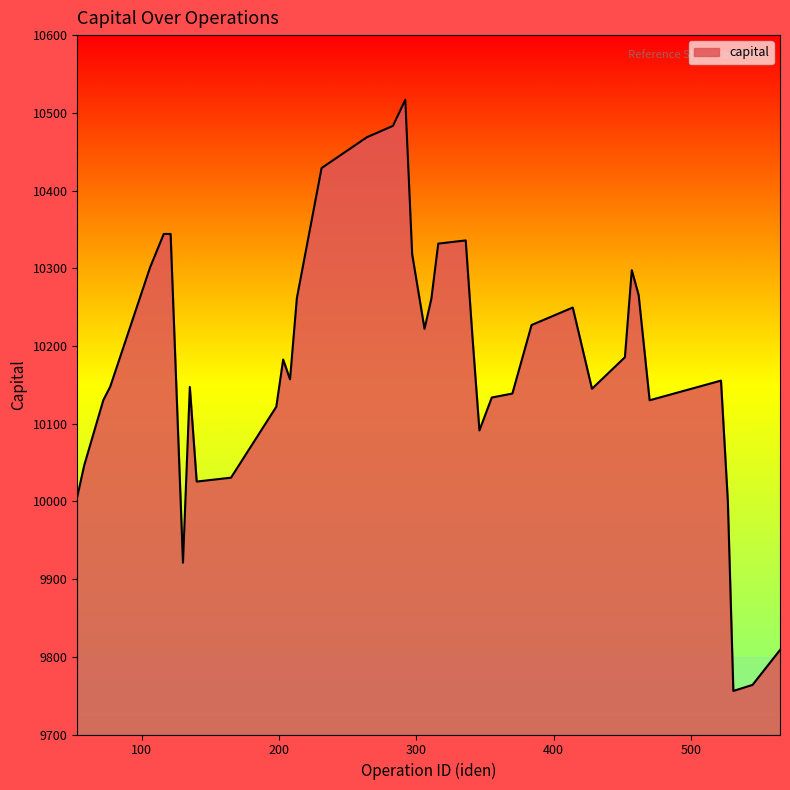

What is the smallest value displayed?

9756.0